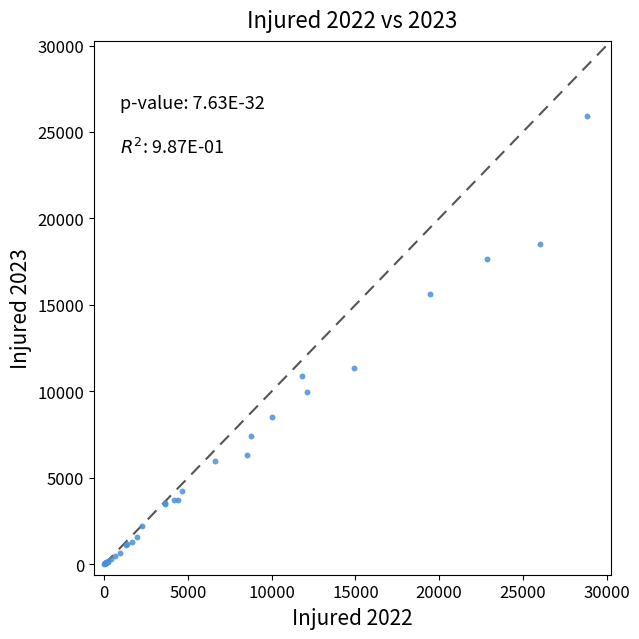

What Y value in the scatter plot is closest to 12951?

11358.1